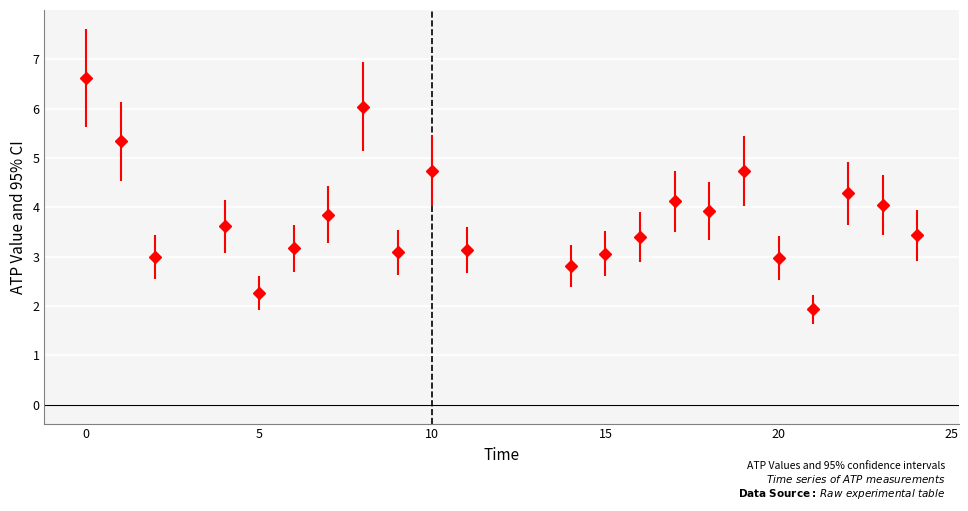

What is the difference between the maximum and second lowest values?

4.4